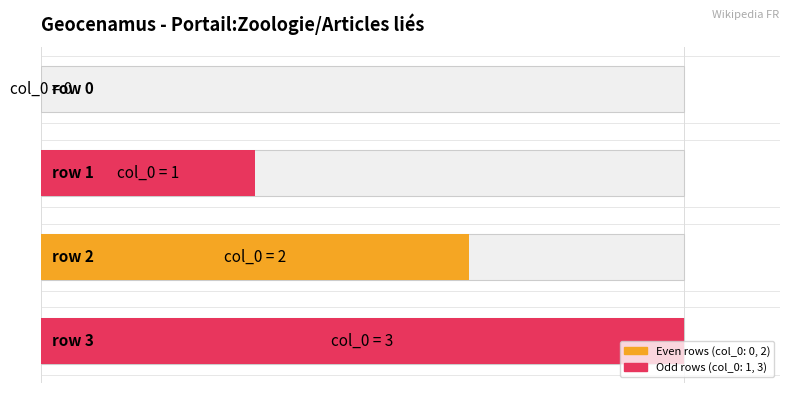

How many data points are less than 2?

2